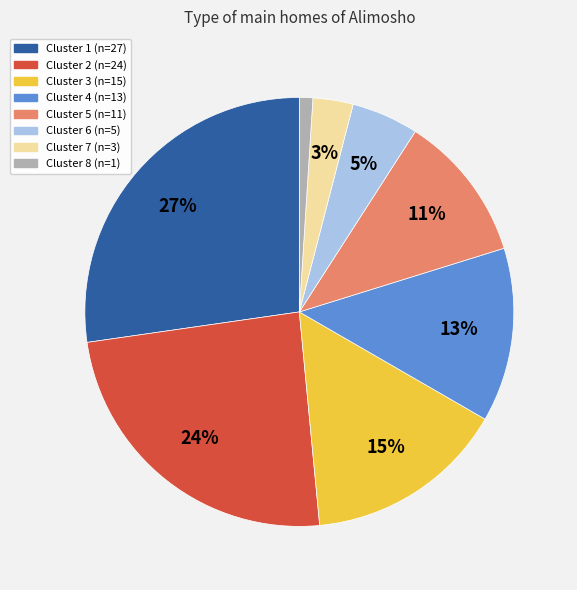

Which slice is the largest?

Cluster 1